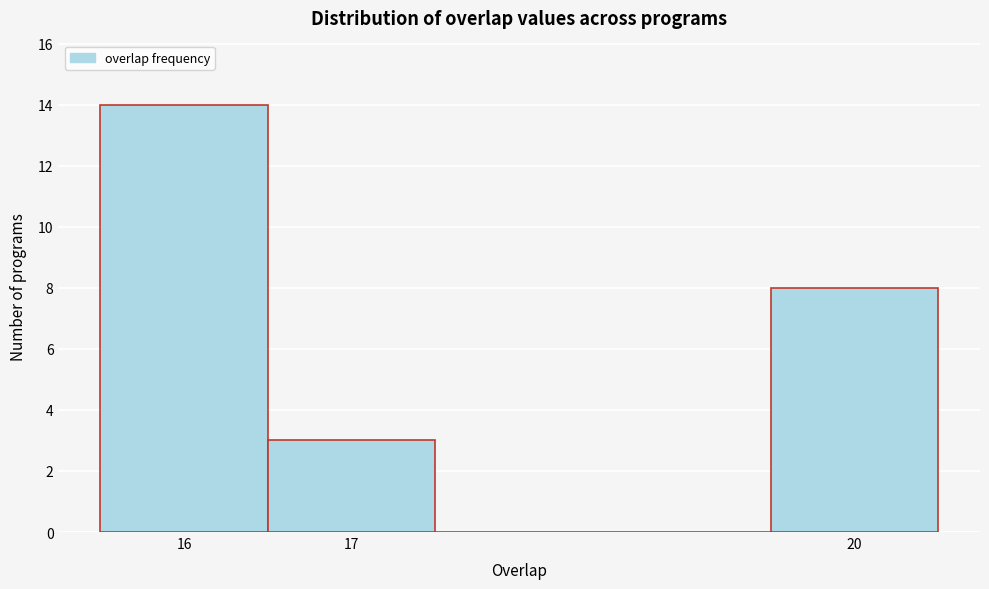

Which range on the x-axis has the tallest bar?

15.5 to 16.5